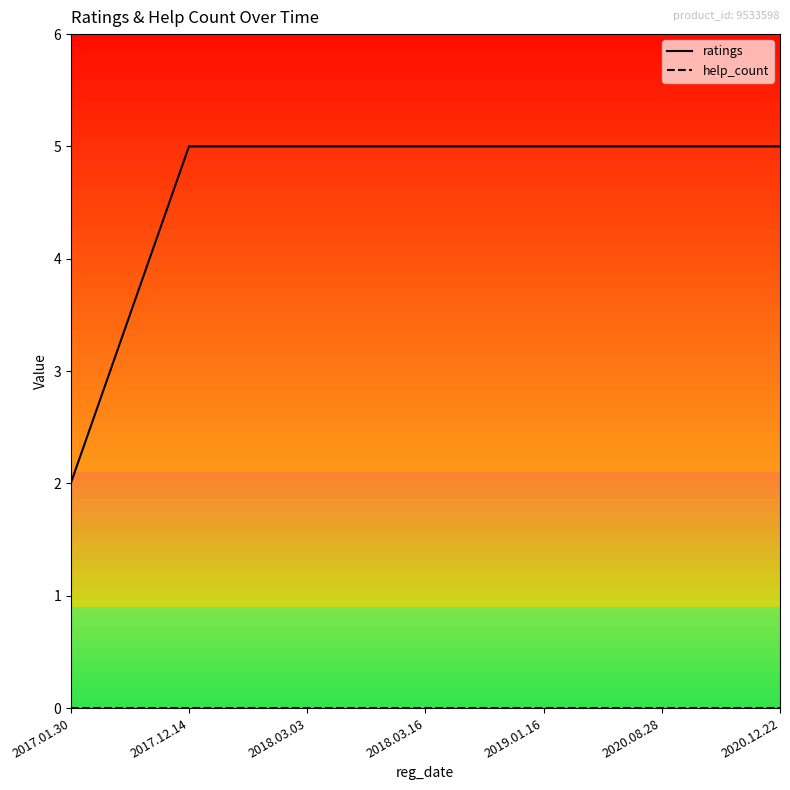

Which series has the largest range (max minus min)?

ratings